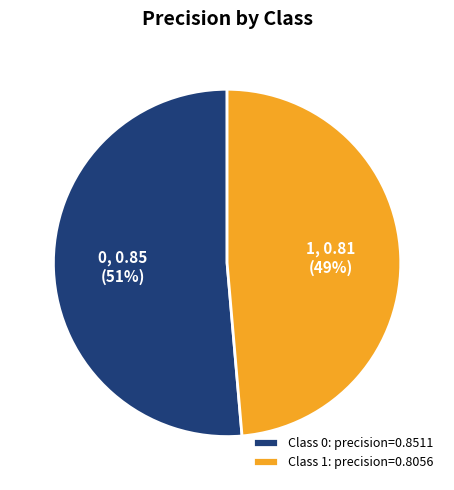

True or false: Class 1: precision=0.8056 accounts for 34% of the total.

False